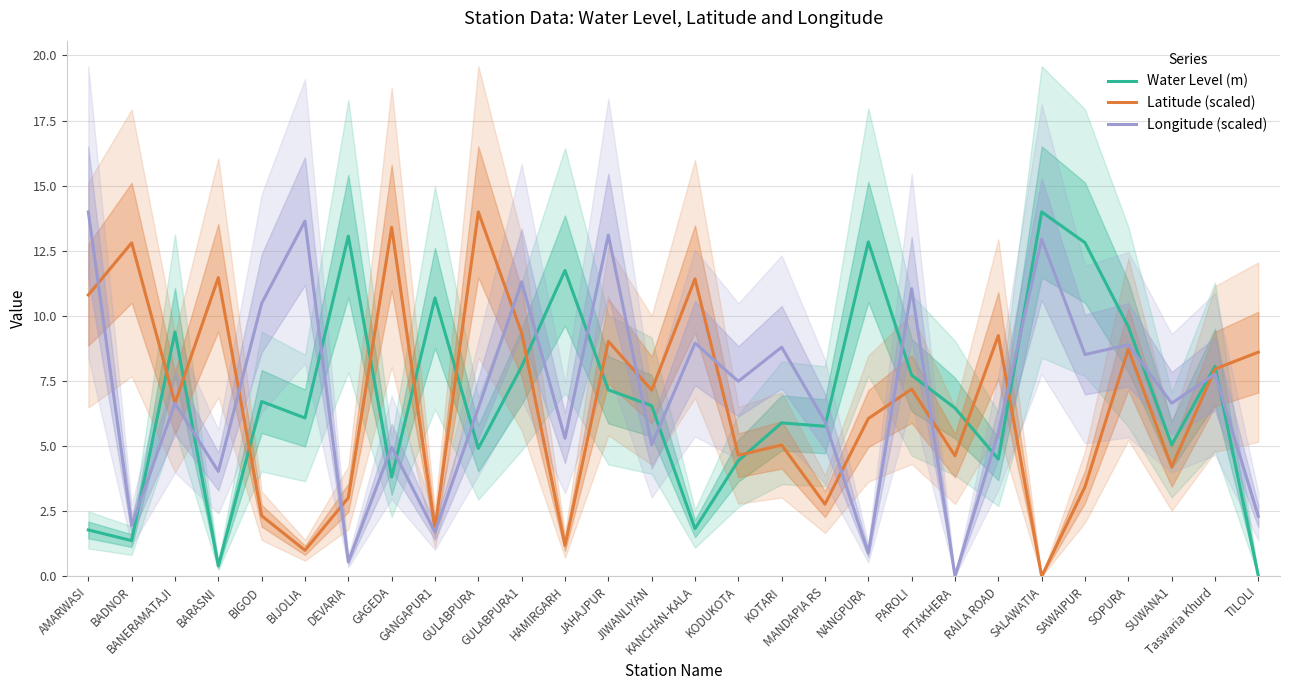

Which series has the largest total across all categories?

Longitude (scaled)